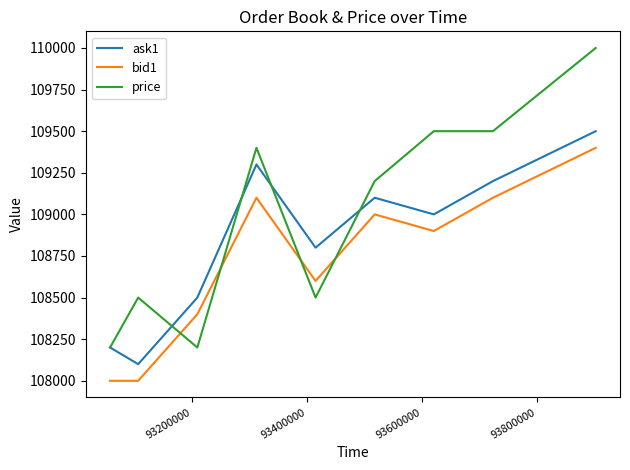

At how many categories does at least one series exceed 108112?

9